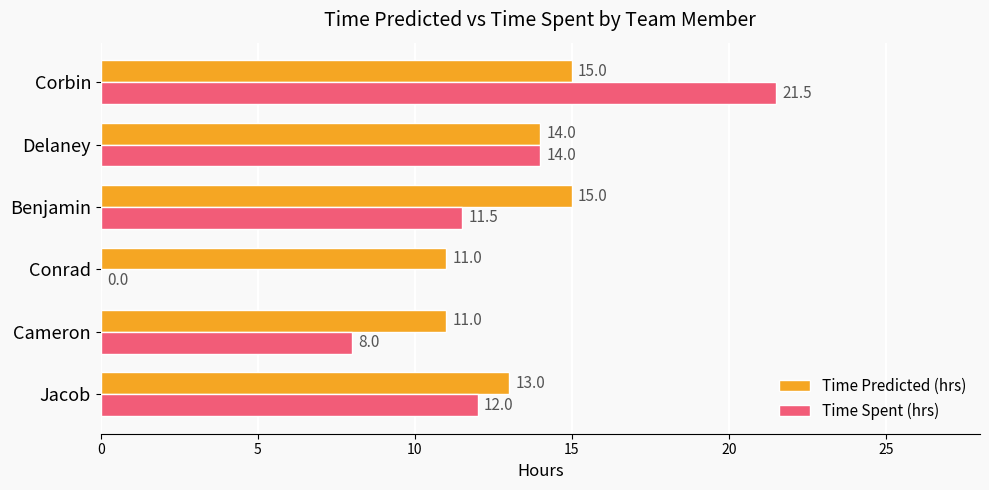

True or false: Time Spent (hrs) has a value of 0.0 at Conrad.

True